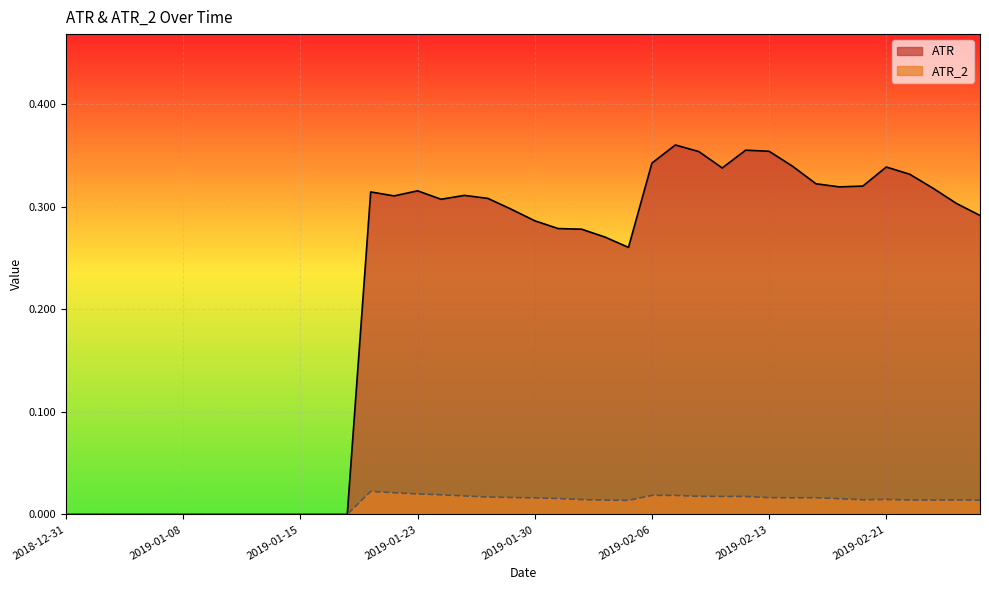

Does the chart display data point markers on the line(s)?

No